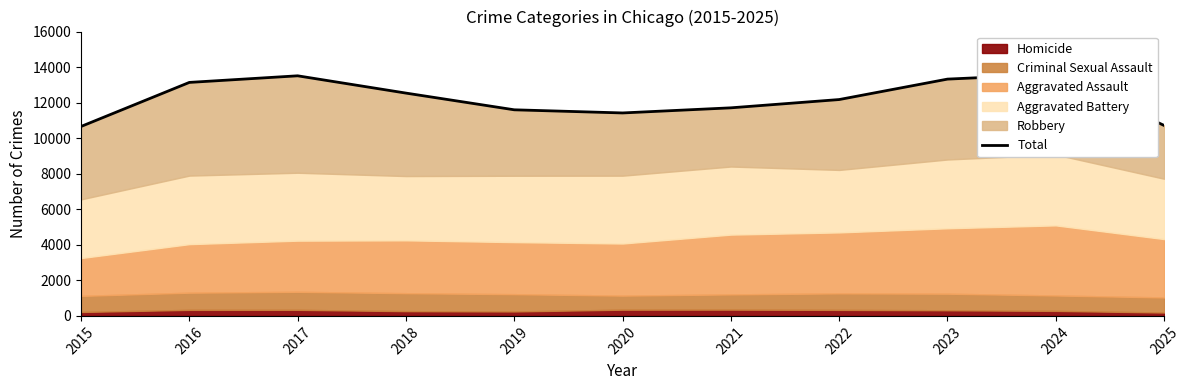

Reading left to right, transcribe all the data shown in this chart.

2015=10659	2016=13138	2017=13510	2018=12537	2019=11597	2020=11420	2021=11708	2022=12174	2023=13324	2024=13601	2025=10717